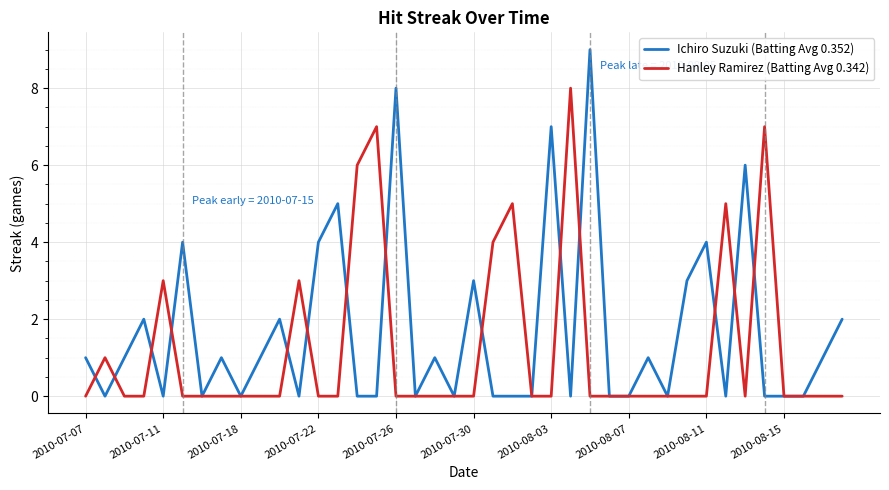

Count the number of categories in the chart.

40